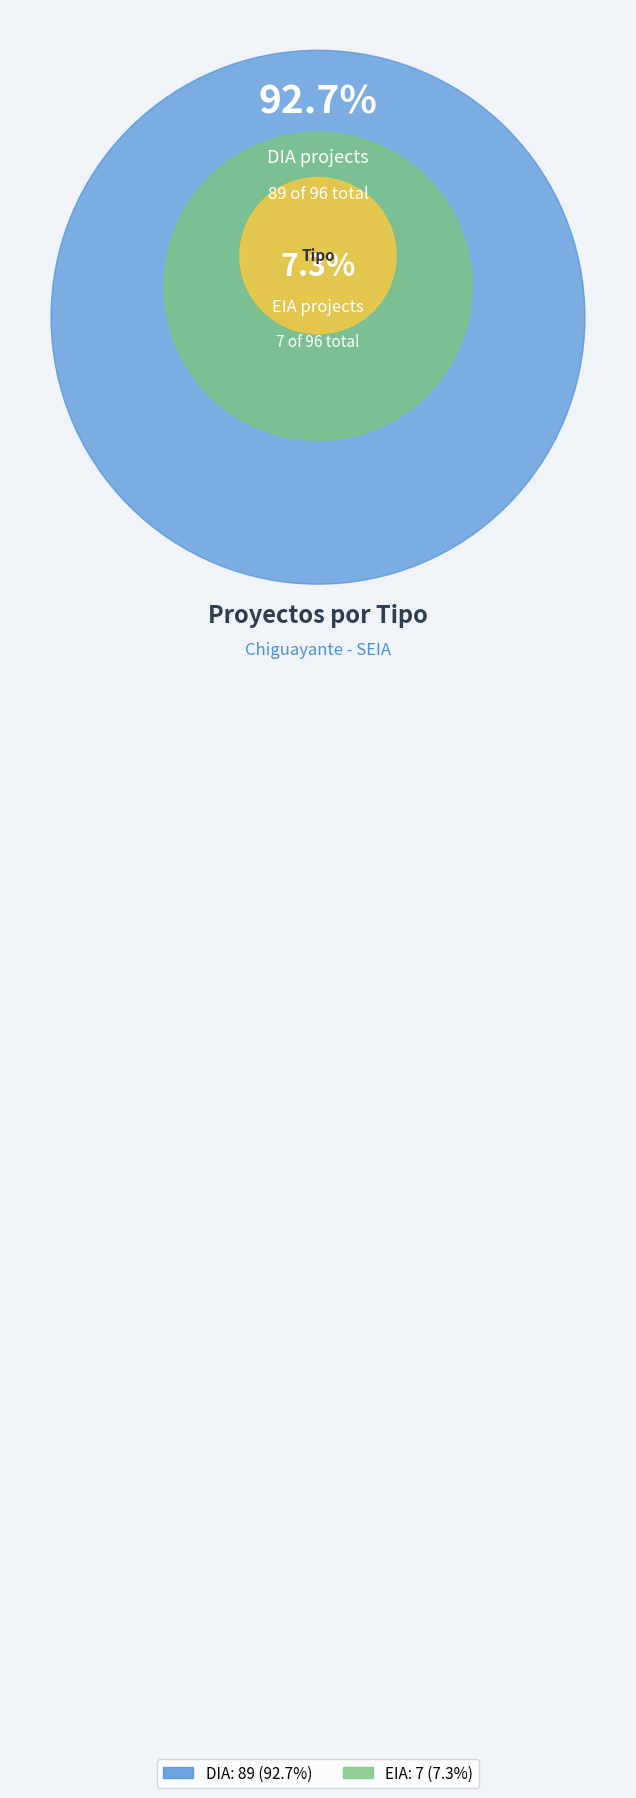

Approximately how many times larger is the value at EIA compared to DIA?

0.1